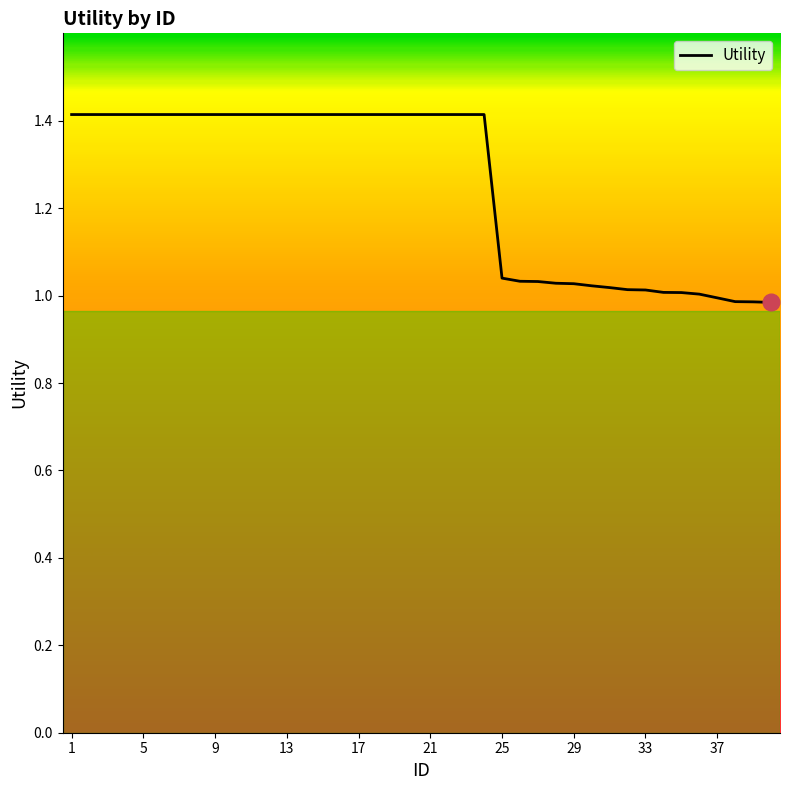

How many lines are shown in the chart?

1